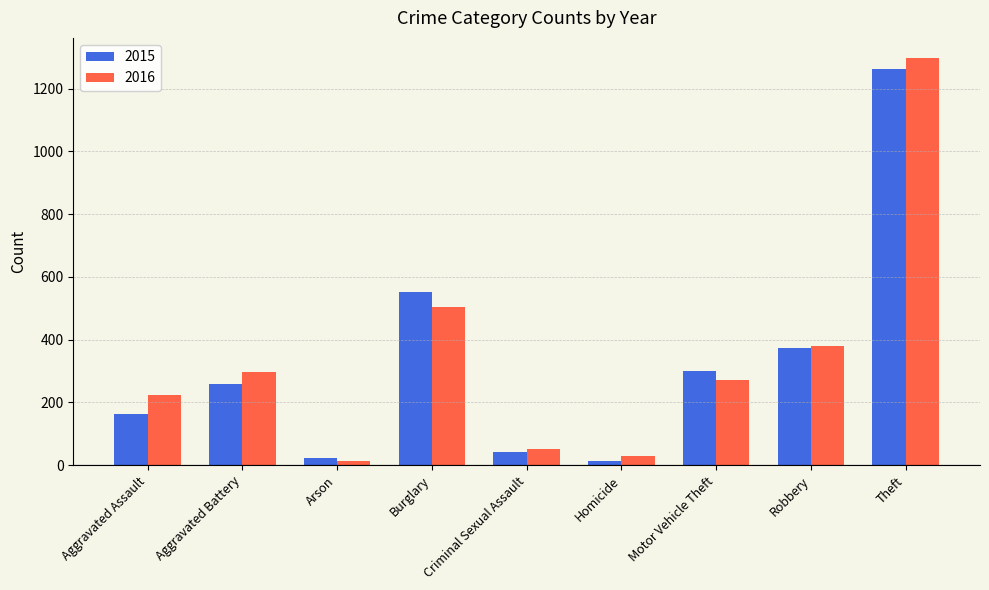

List the labels in order of 2016 value, smallest first.

Arson, Homicide, Criminal Sexual Assault, Aggravated Assault, Motor Vehicle Theft, Aggravated Battery, Robbery, Burglary, Theft